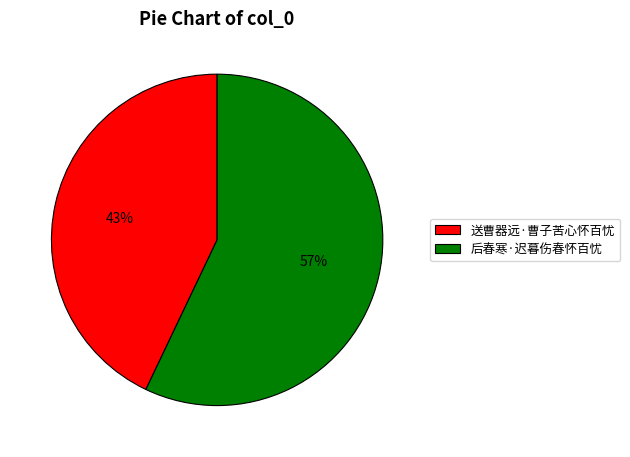

Between 后春寒·迟暮伤春怀百忧 and 送曹器远·曹子苦心怀百忧, which is larger?

后春寒·迟暮伤春怀百忧